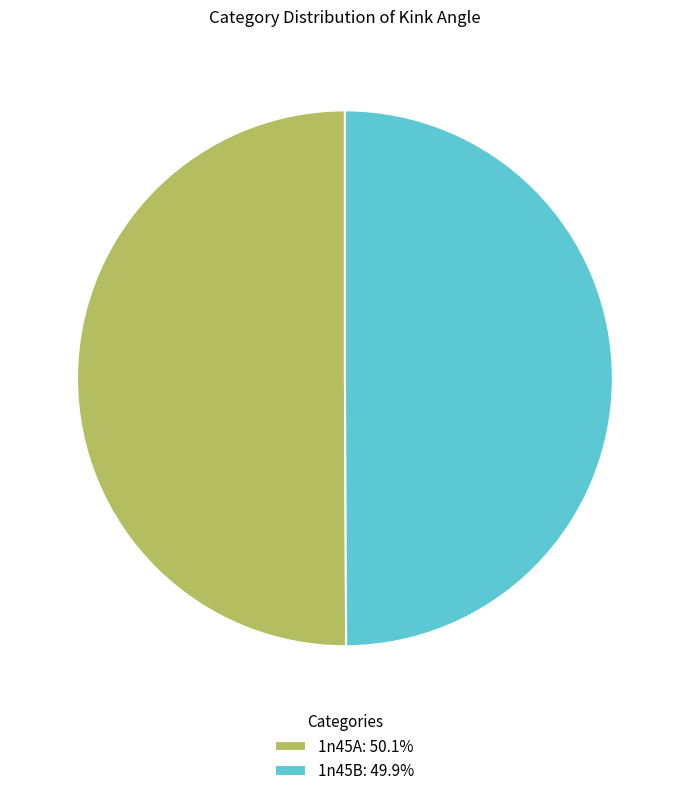

The 1n45A slice represents 50% of the pie. True or false?

True